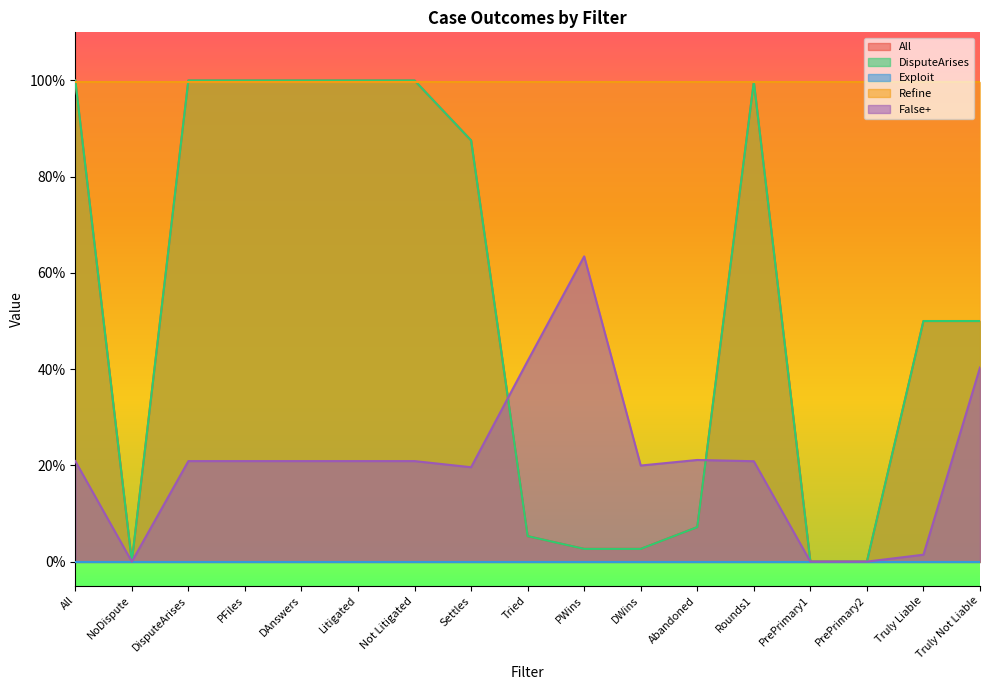

What is the difference between the highest and lowest values at DWins?

0.2